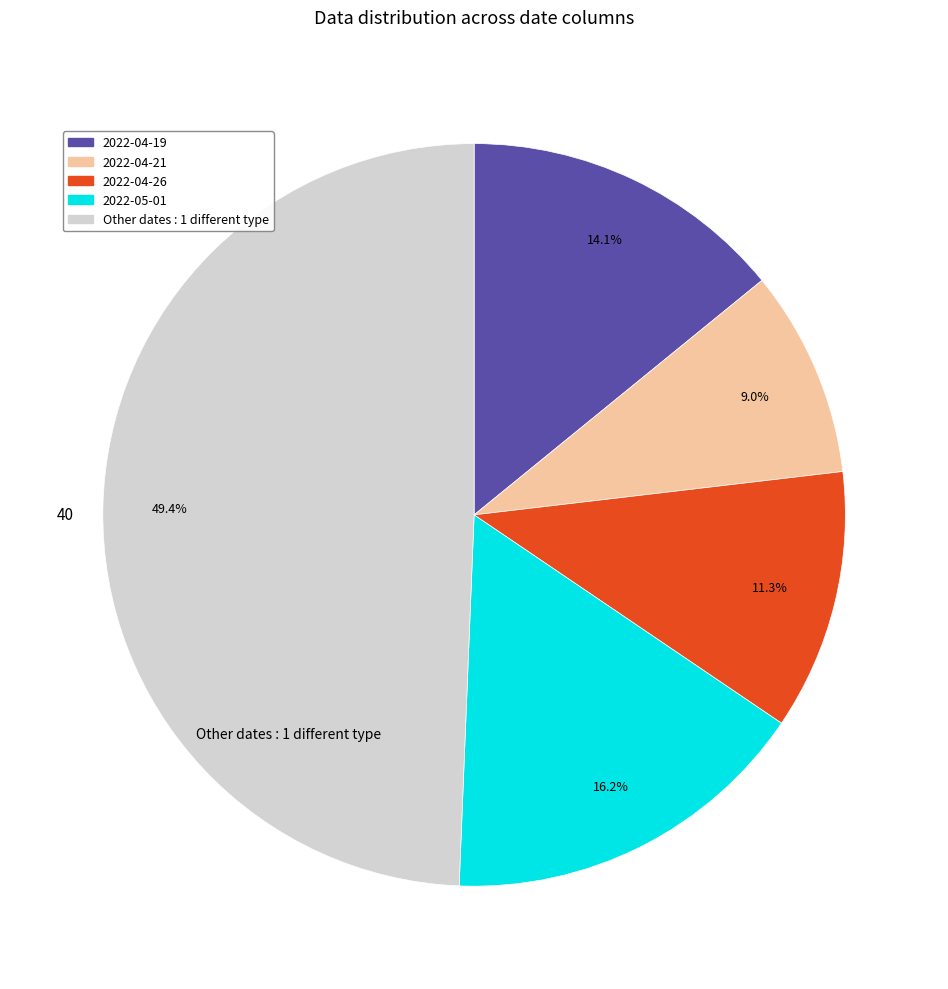

Is there a majority slice in this chart?

No